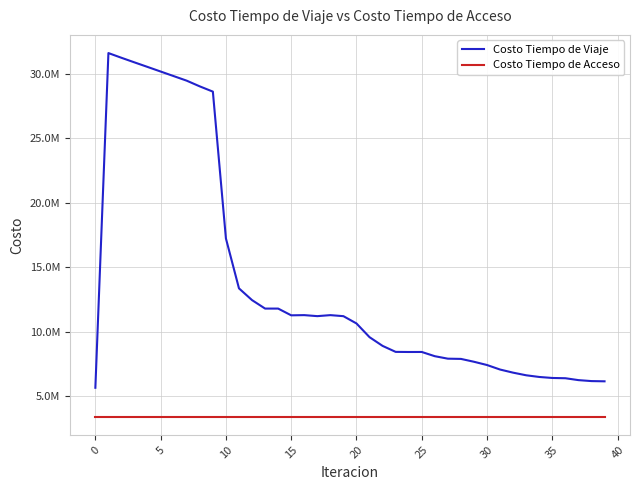

Does the chart display data point markers on the line(s)?

No